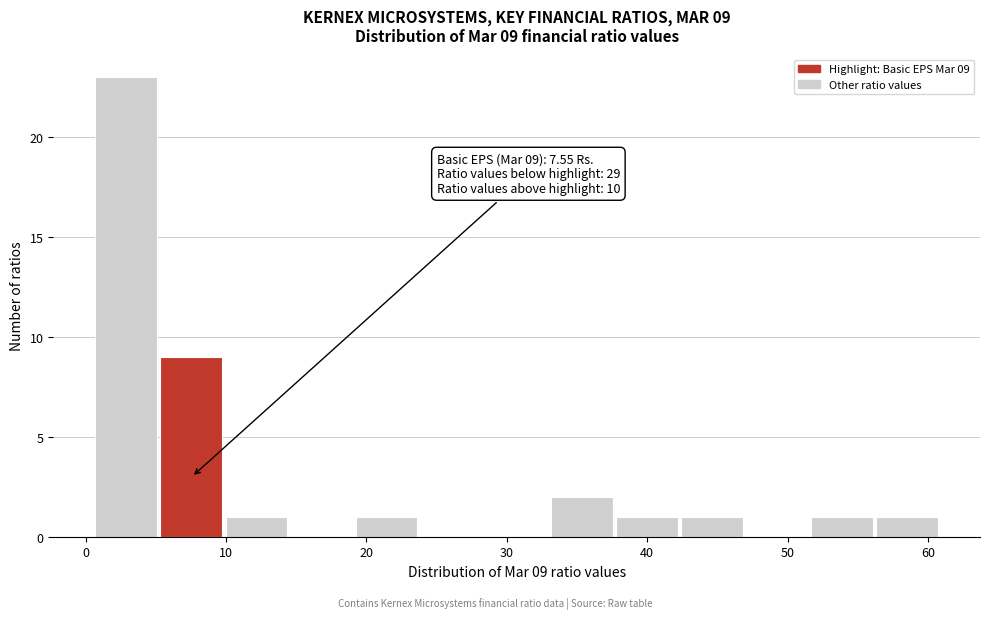

Which range on the x-axis has the tallest bar?

1 to 5